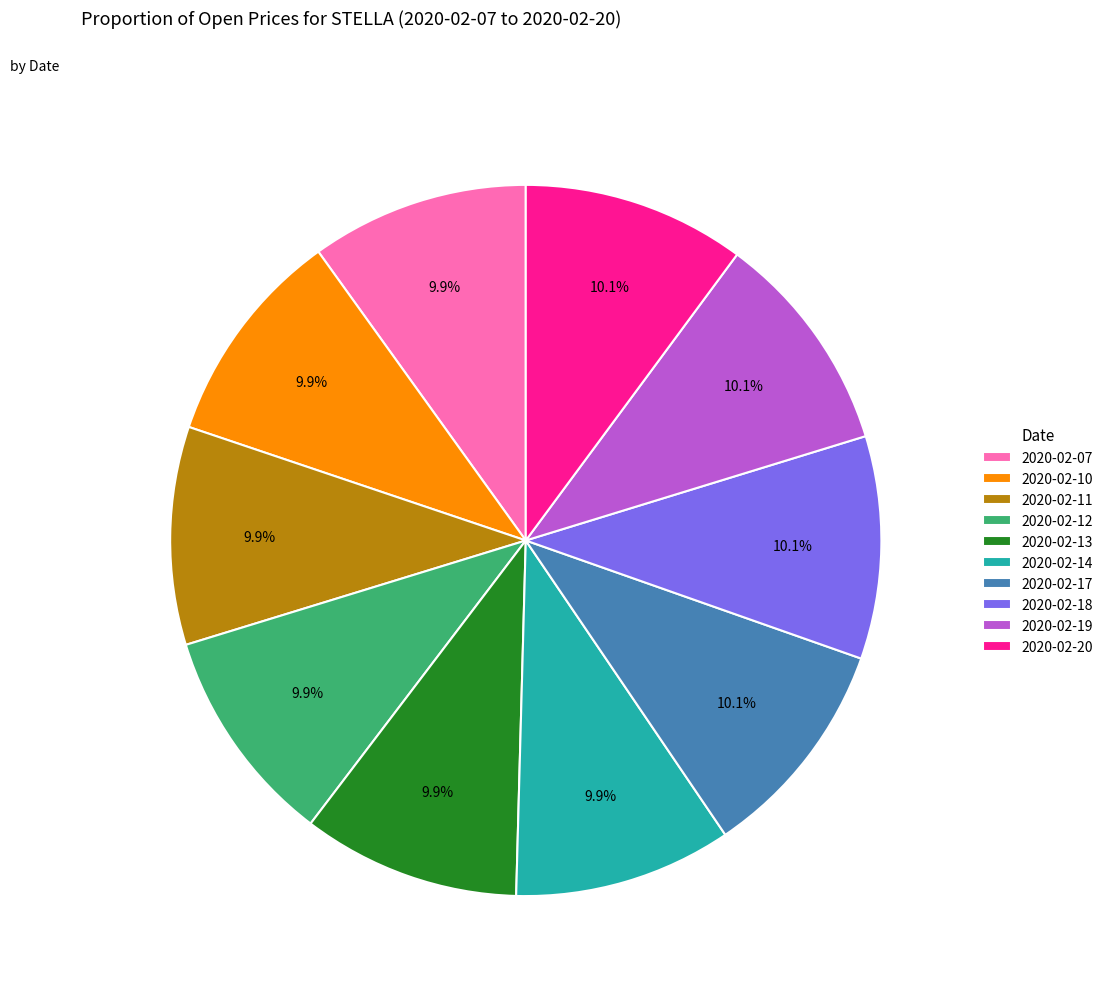

Combined, what portion of the pie is 2020-02-10 and 2020-02-13?

19.8%